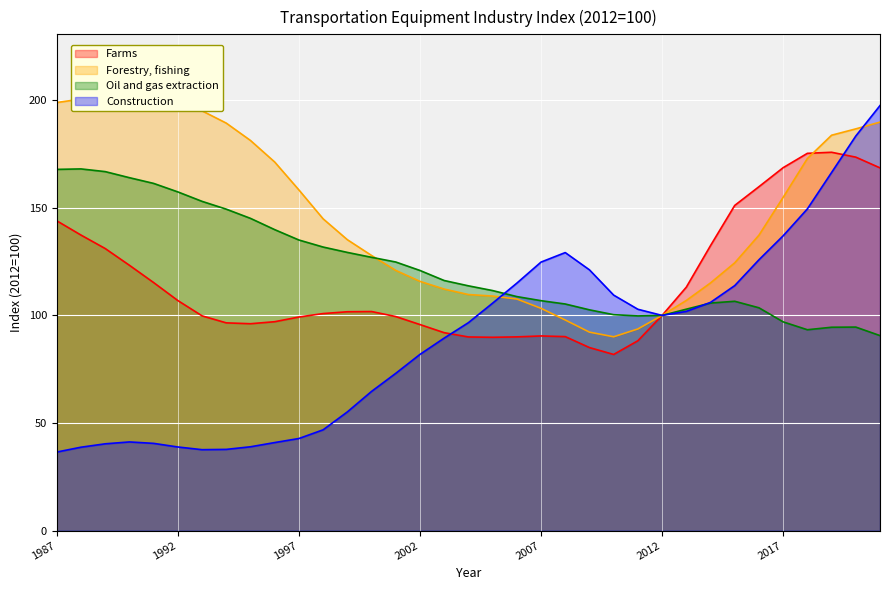

The value of Oil and gas extraction at 2002 is 120.9. True or false?

True